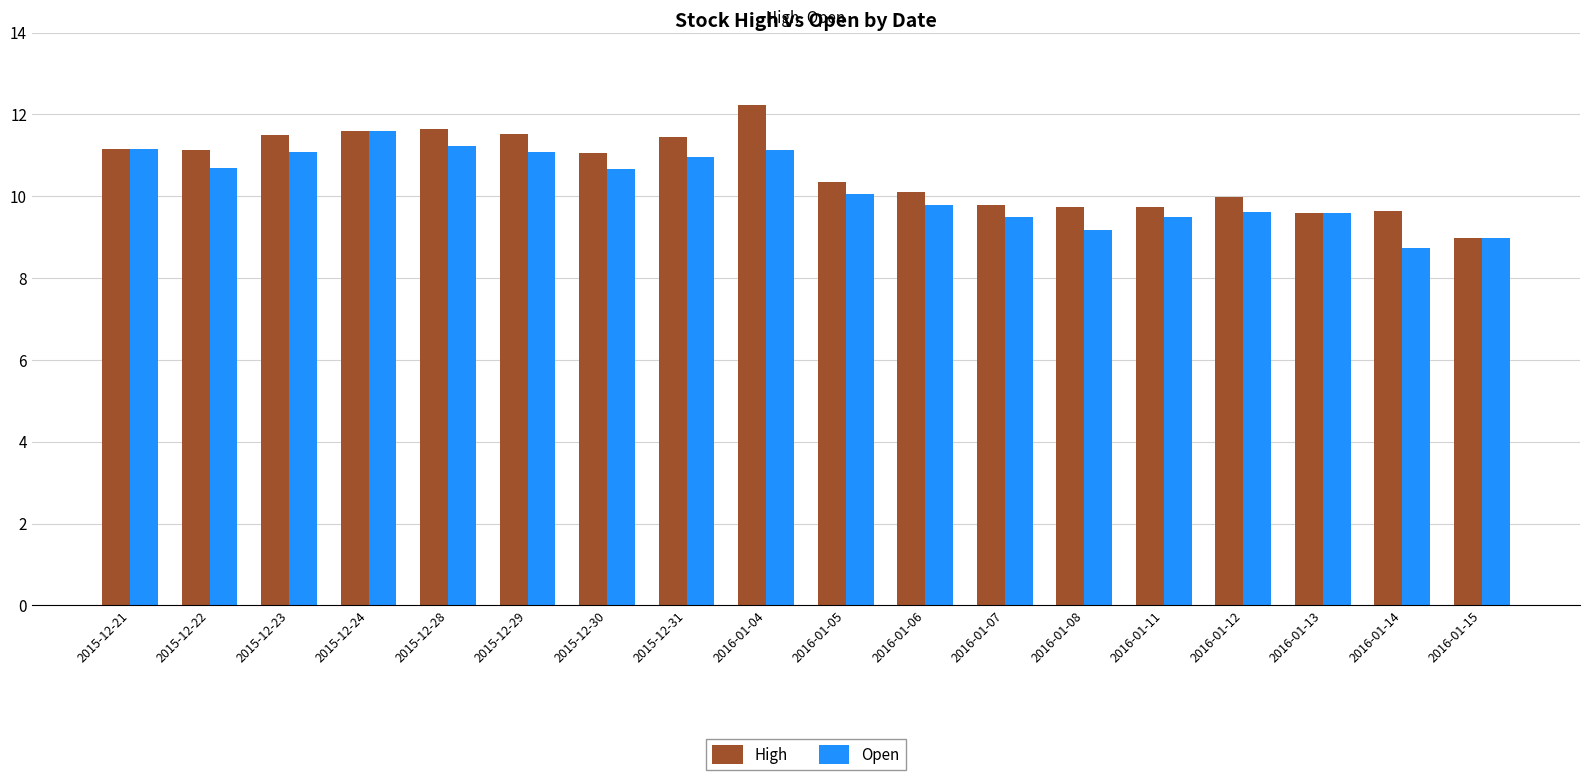

Which label corresponds to the largest value in the chart?

2016-01-04